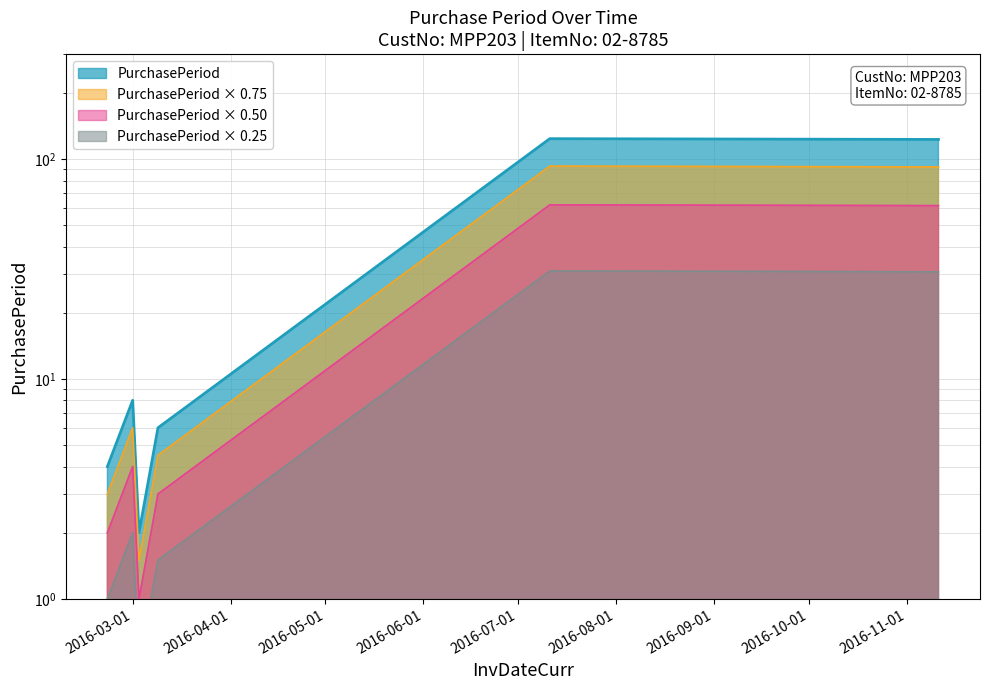

Rank the categories by value from lowest to highest.

2016-03-03, 2016-02-22, 2016-03-09, 2016-03-01, 2016-11-11, 2016-07-11